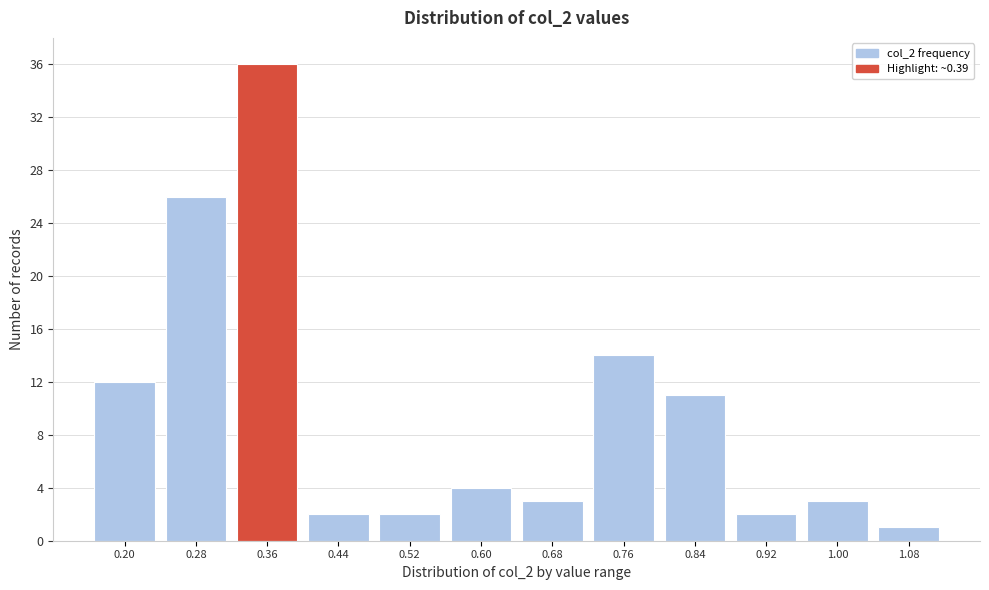

Reading left to right, what are all the values shown in this chart?

0.20=12	0.28=26	0.36=36	0.44=2	0.52=2	0.60=4	0.68=3	0.76=14	0.84=11	0.92=2	1.00=3	1.08=1